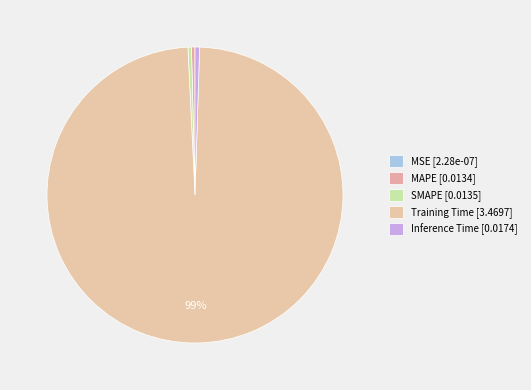

What percentage do MAPE and MSE together represent?

0.4%